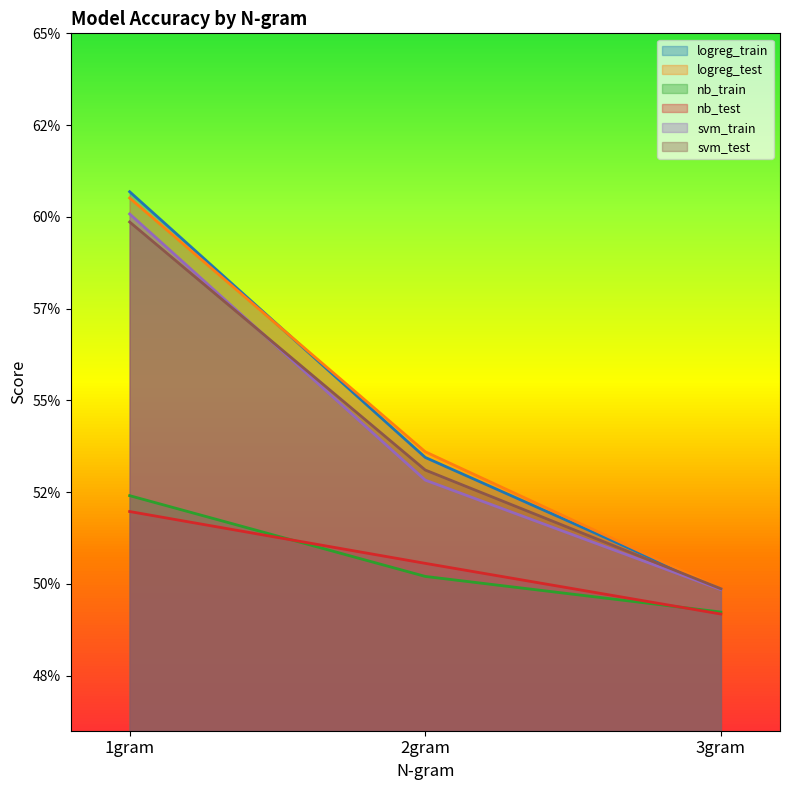

The value of nb_test at 3gram is 0.5. True or false?

True